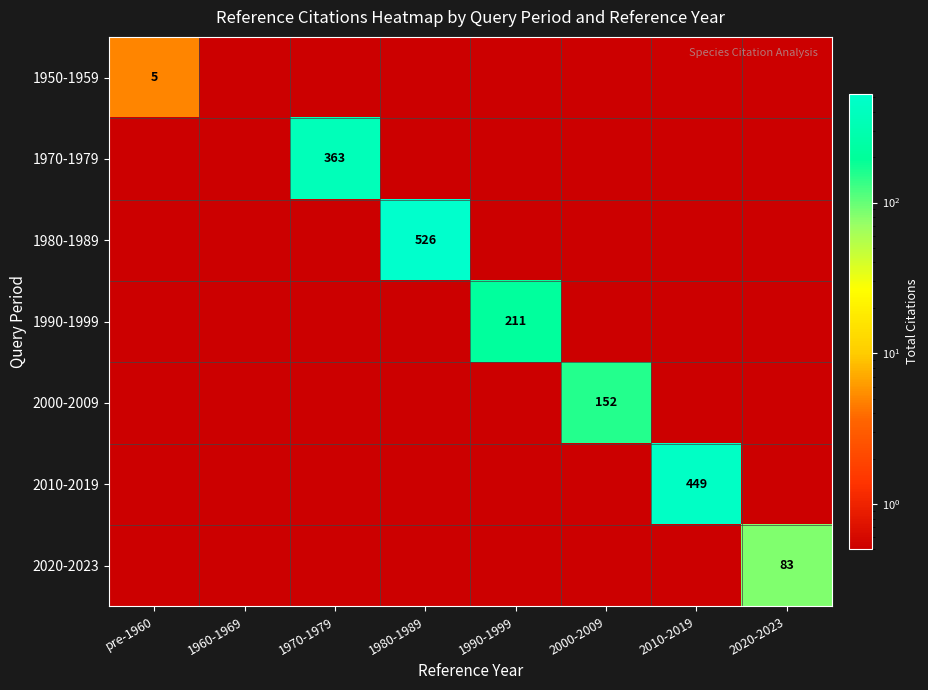

Which series has the largest total across all categories?

1980-1989